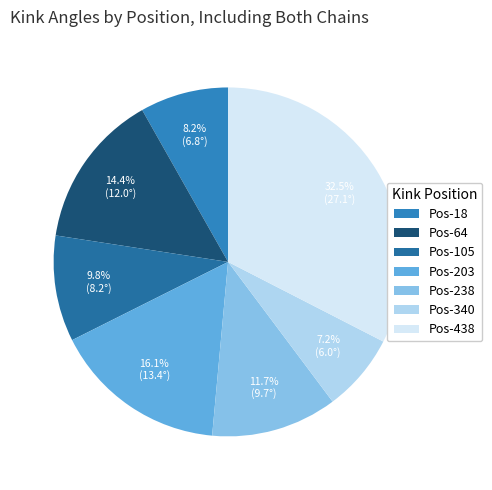

Count the number of slices in the pie.

7